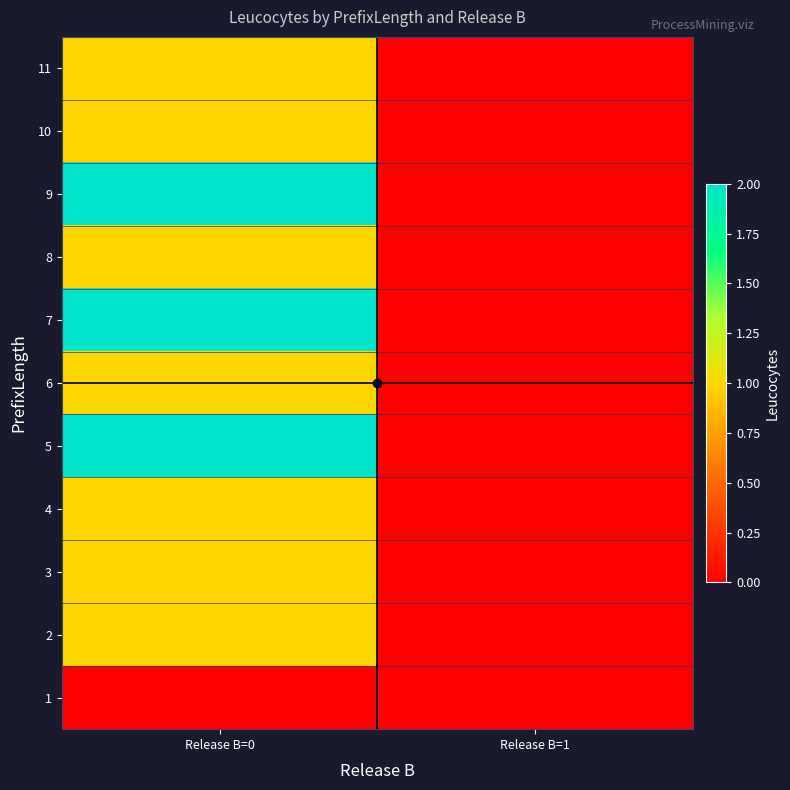

List the series in order of their peak value, lowest first.

1, 2, 3, 4, 6, 8, 10, 11, 5, 7, 9